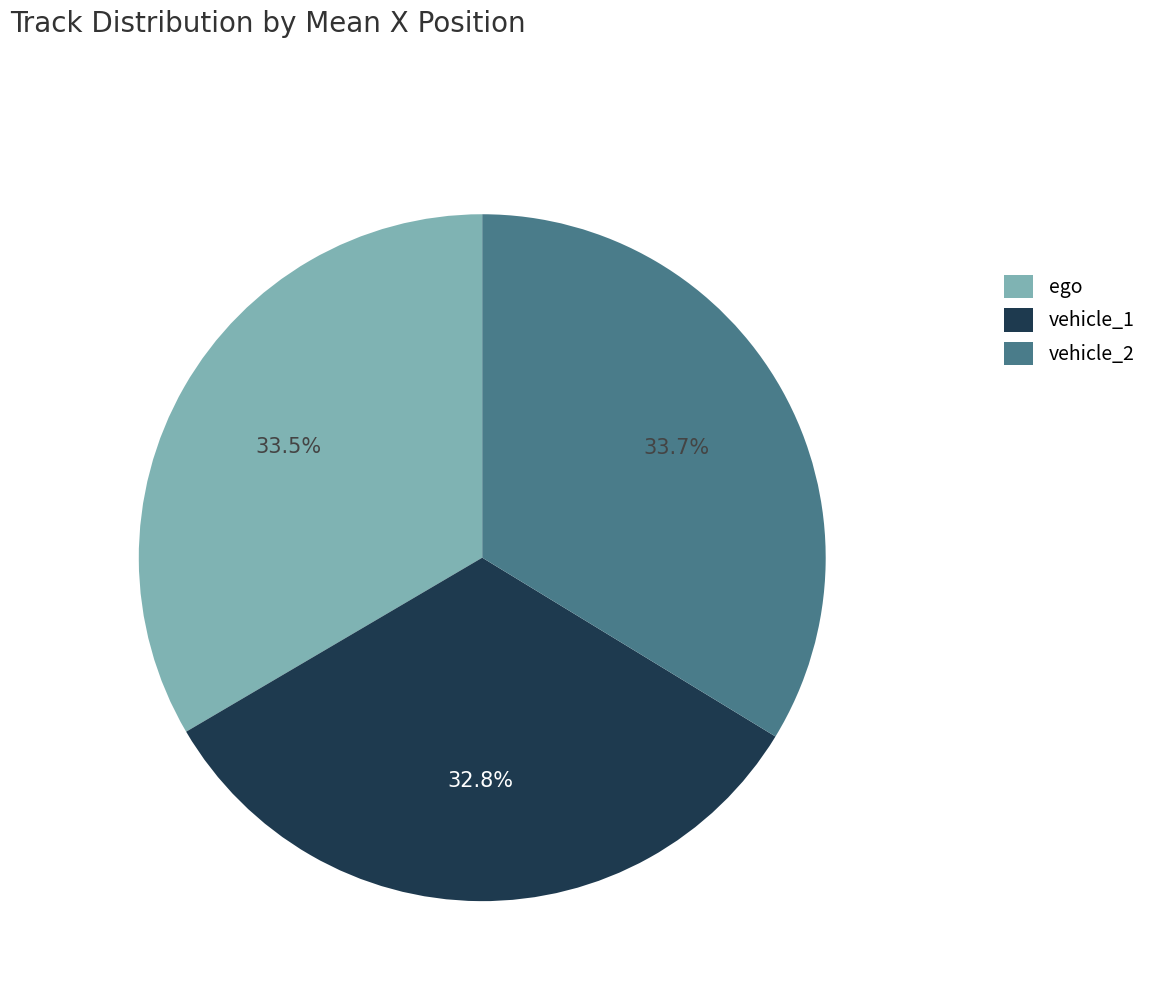

How much of the chart is everything except ego?

66.6%